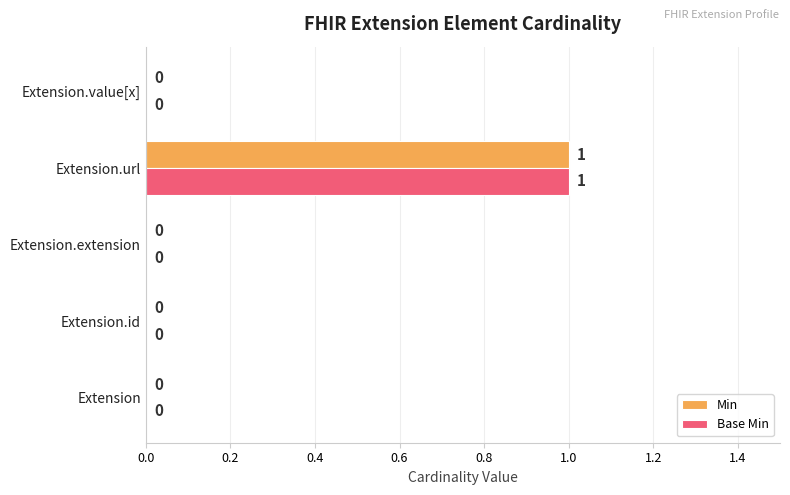

The value of Min at Extension.extension is 0. True or false?

True